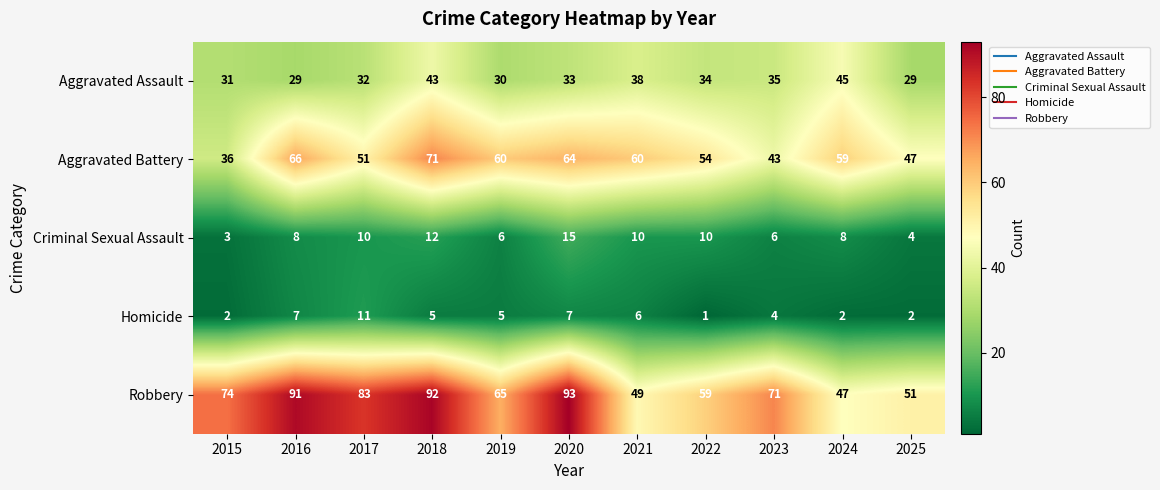

Rank the series by their maximum value, from lowest to highest.

Homicide, Criminal Sexual Assault, Aggravated Assault, Aggravated Battery, Robbery